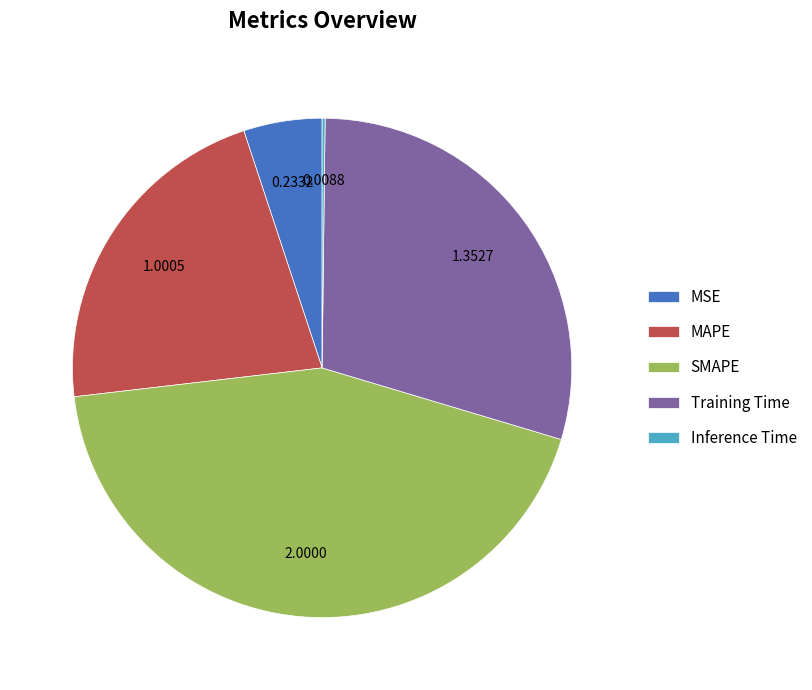

Does SMAPE represent more than half of the total?

No